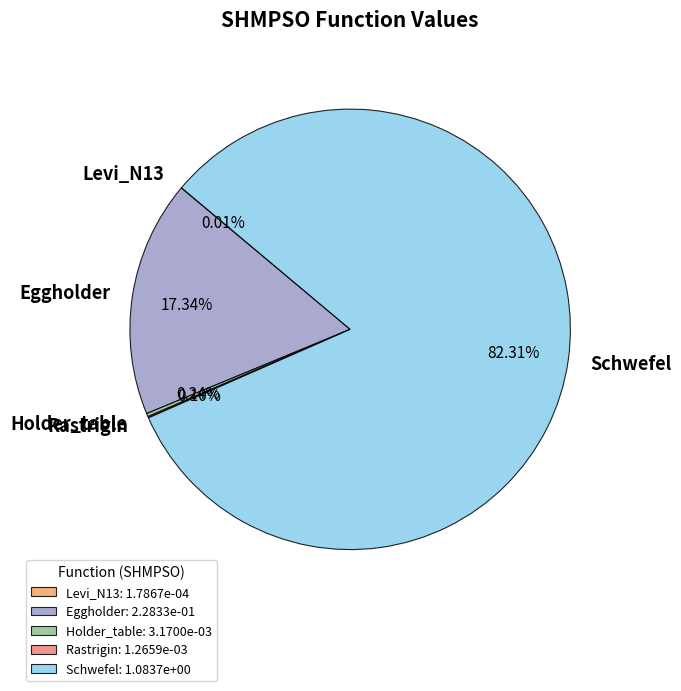

True or false: Eggholder accounts for 17% of the total.

True